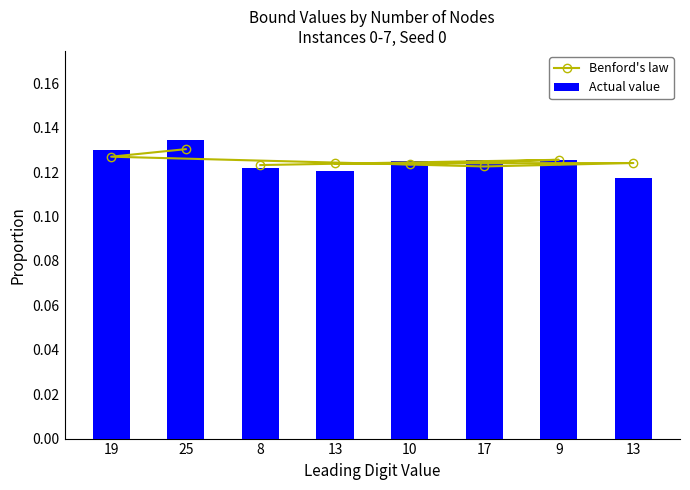

Which category has the lowest value in the Benford's law series?

17